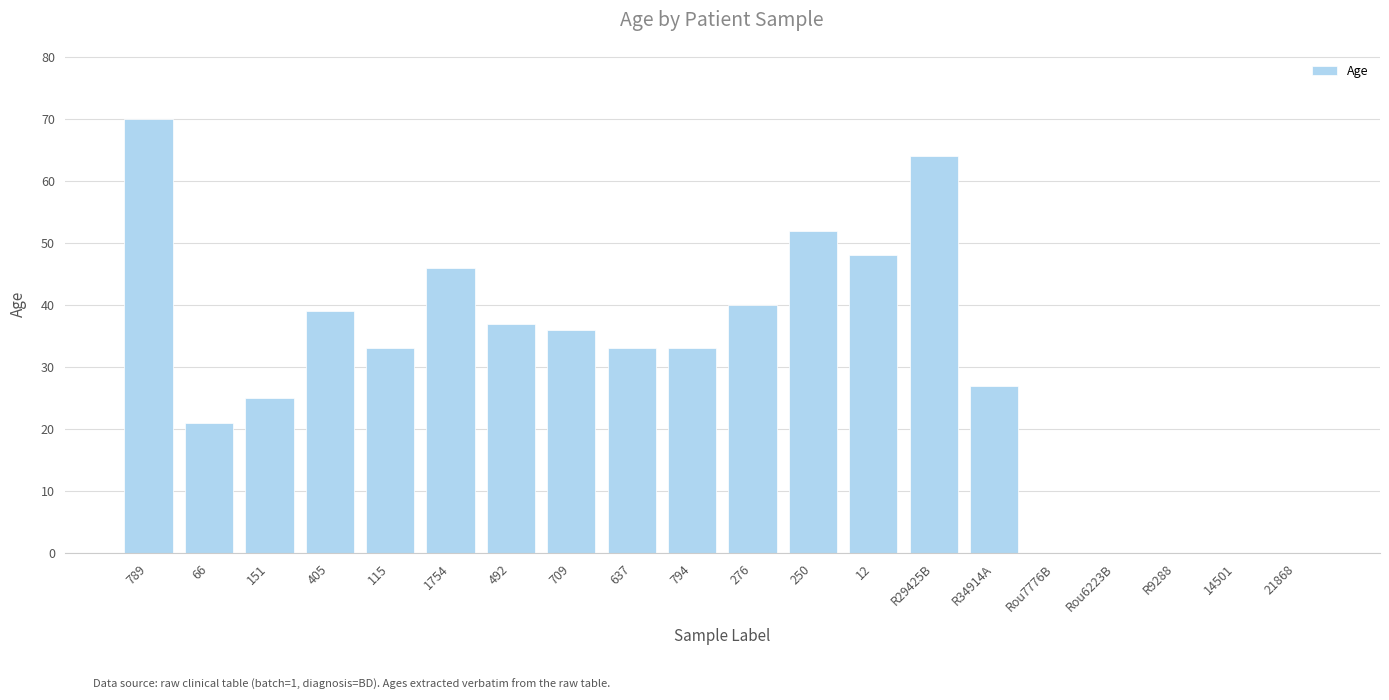

At which label does the data first exceed 33?

789